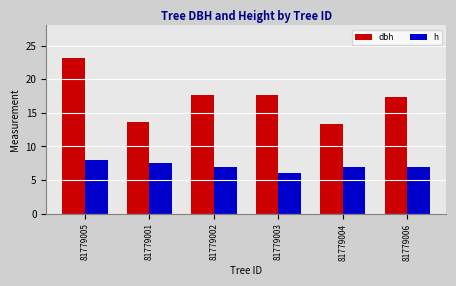

What is the difference between the second highest and minimum values in the h series?

1.5